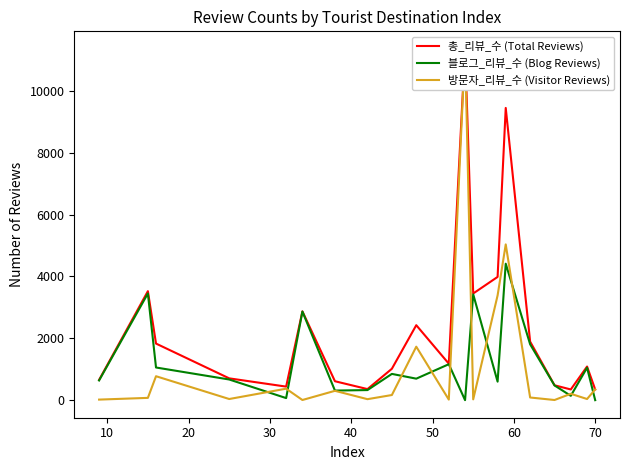

What is the difference between the second highest and minimum values in the 총_리뷰_수 (Total Reviews) series?

9103